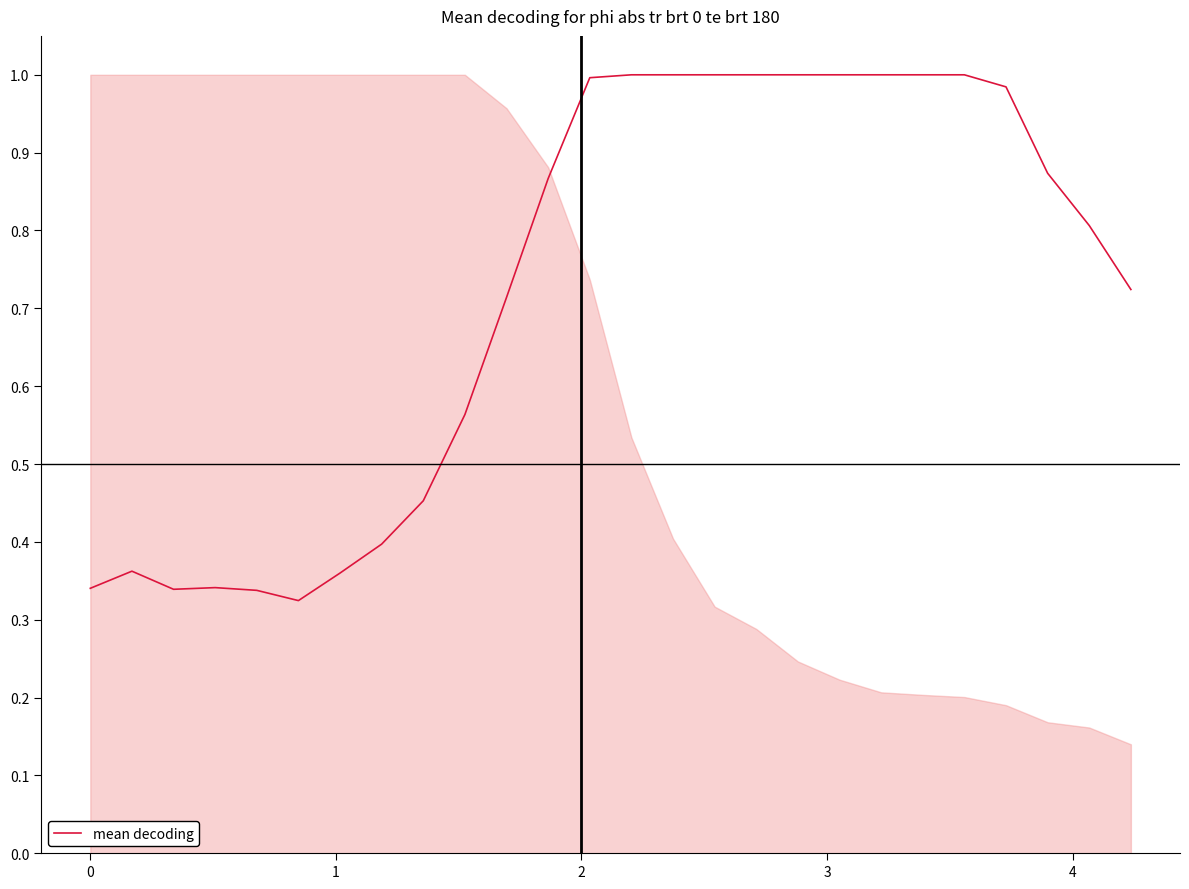

How many lines are shown in the chart?

1